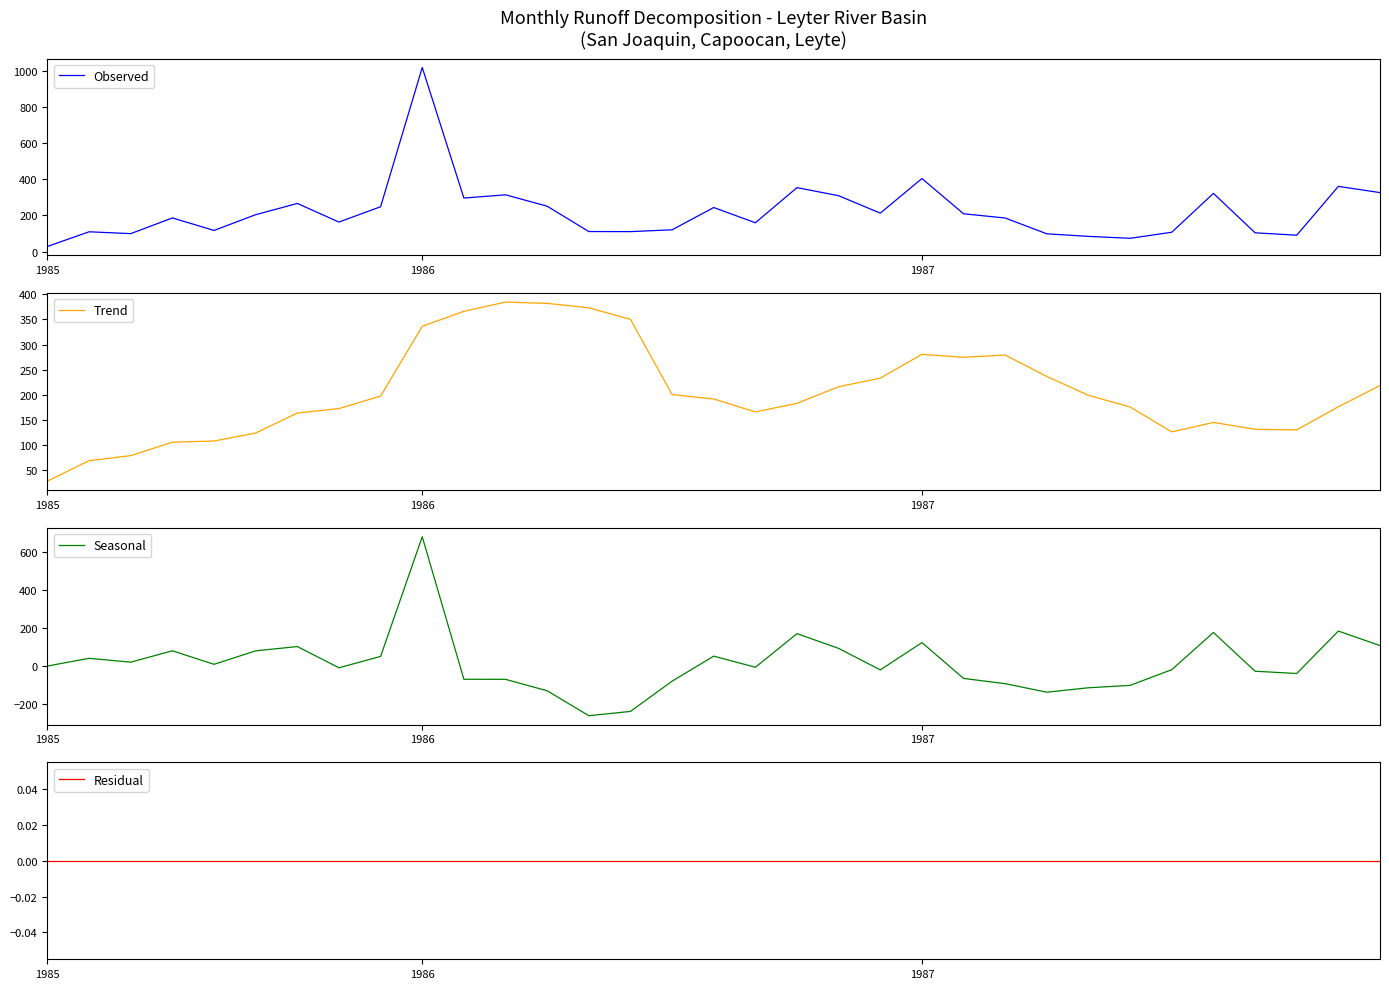

In Trend, how many points are lower than both neighbors (excluding endpoints)?

4